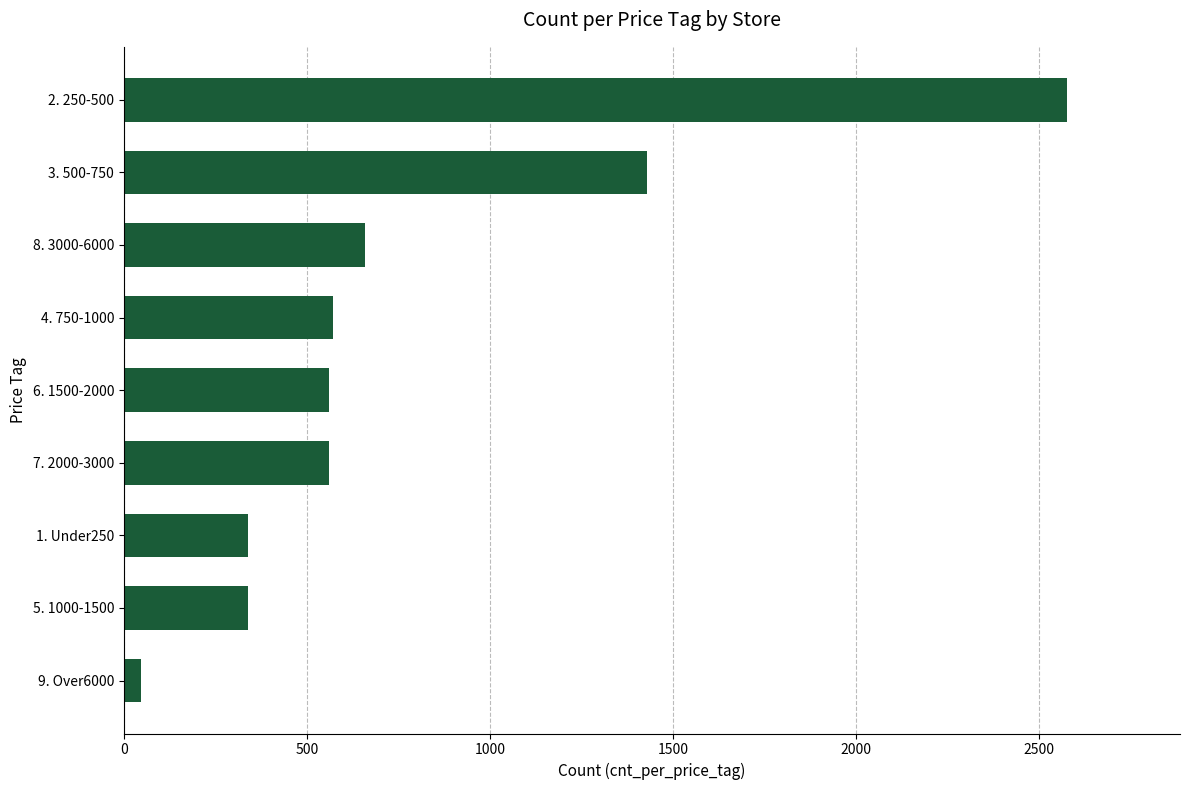

What is the ratio of the value at 5. 1000-1500 to the value at 7. 2000-3000?

0.6